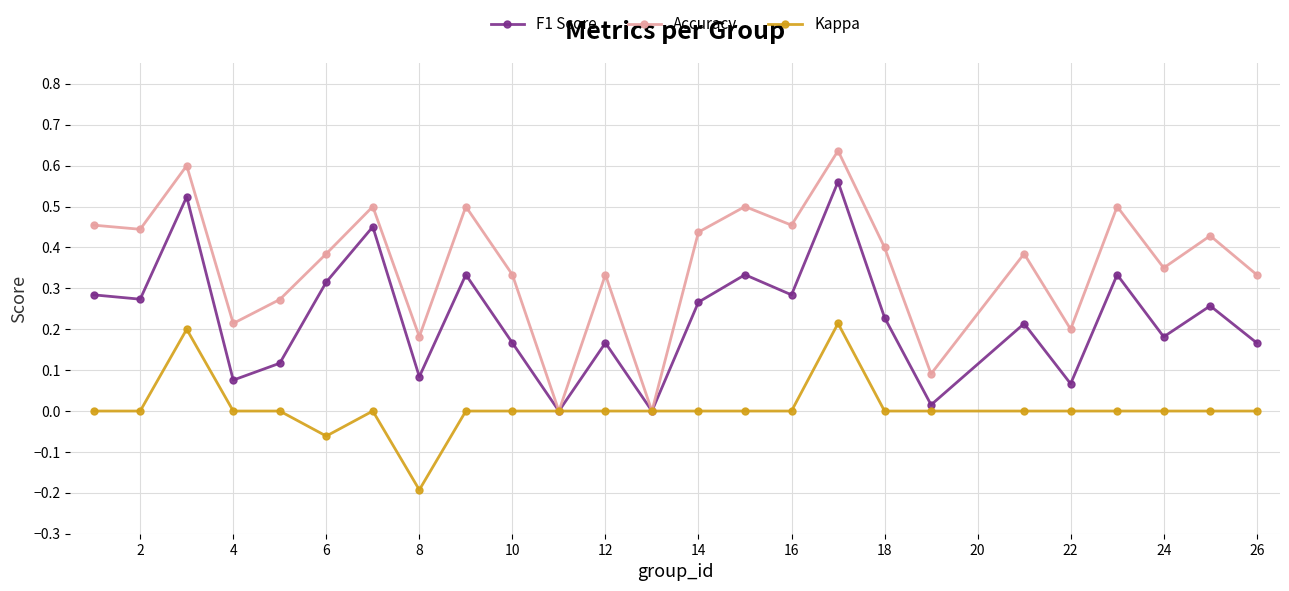

Which series has the largest range (max minus min)?

Accuracy